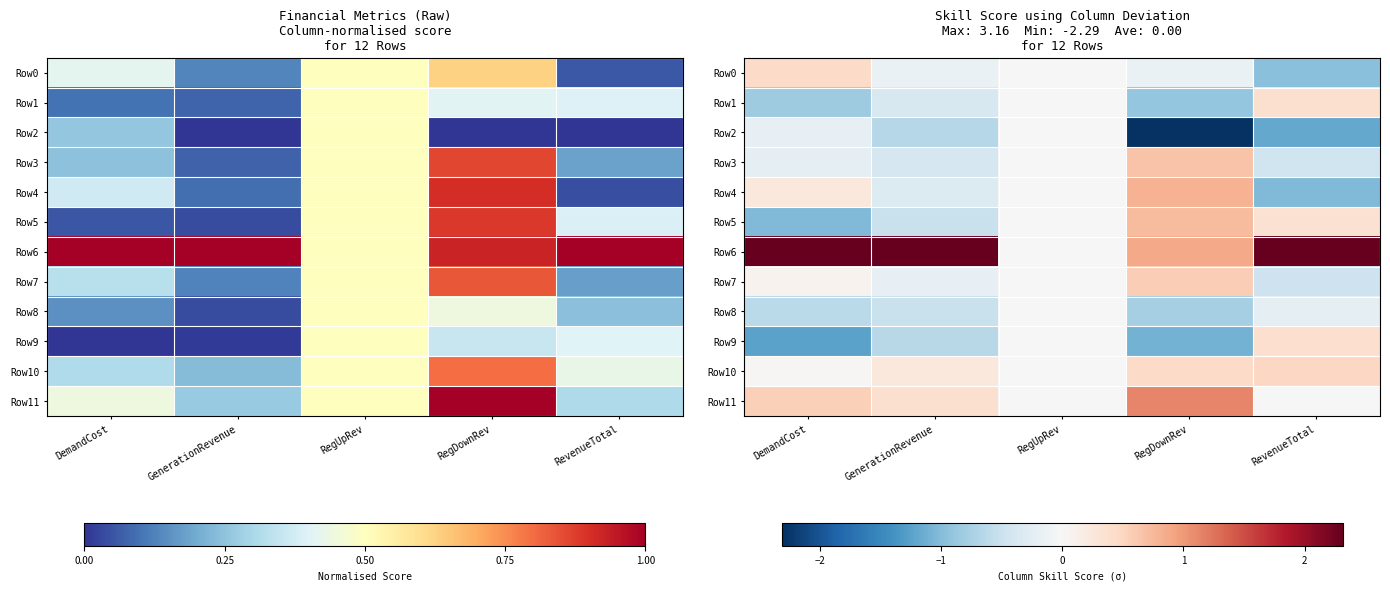

What is the difference between the Row6 values at RegDownRev and GenerationRevenue?

2.3